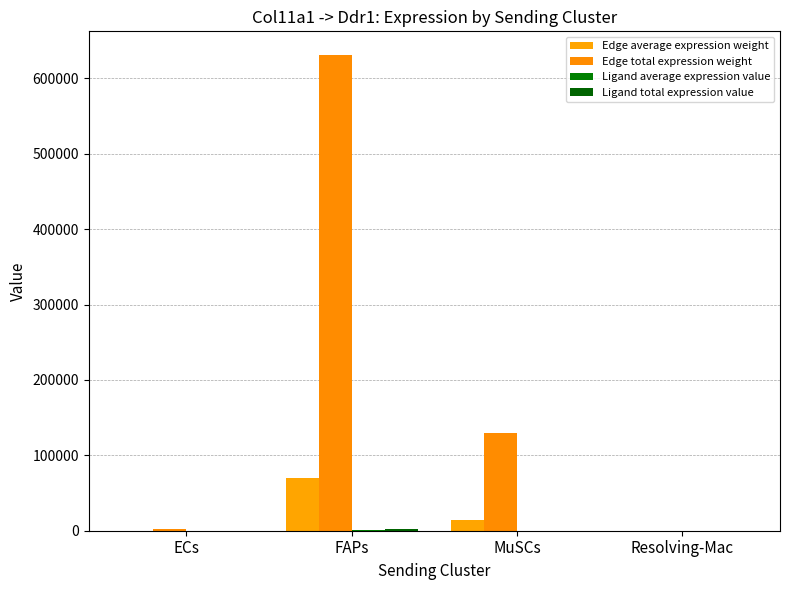

What is the difference between the highest and lowest values at FAPs?

630200.8